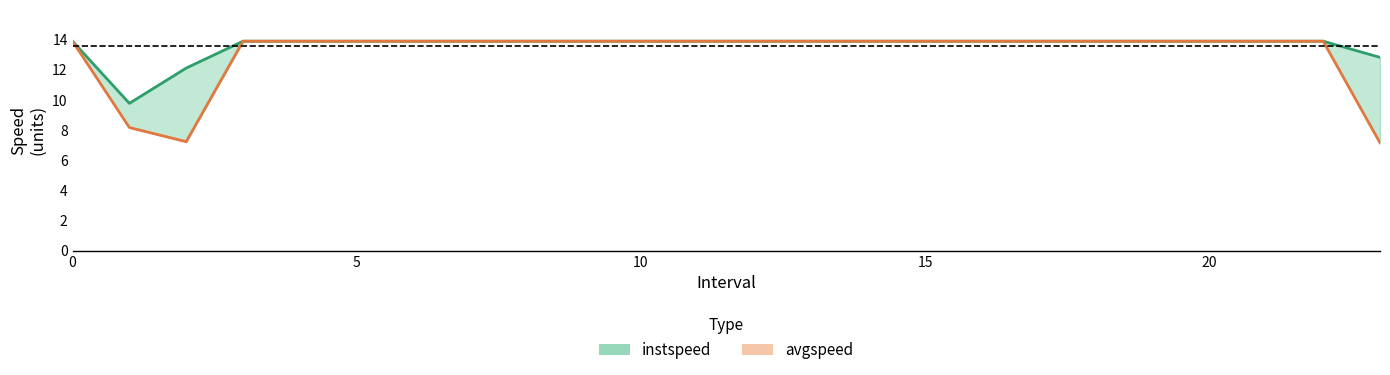

What is the sum of all instspeed values?

326.4